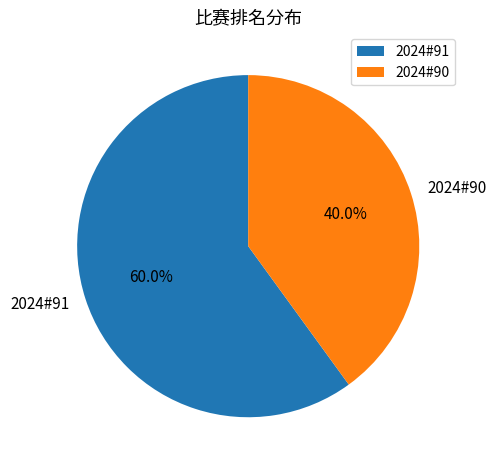

Approximately how many times larger is the value at 2024#91 compared to 2024#90?

1.5